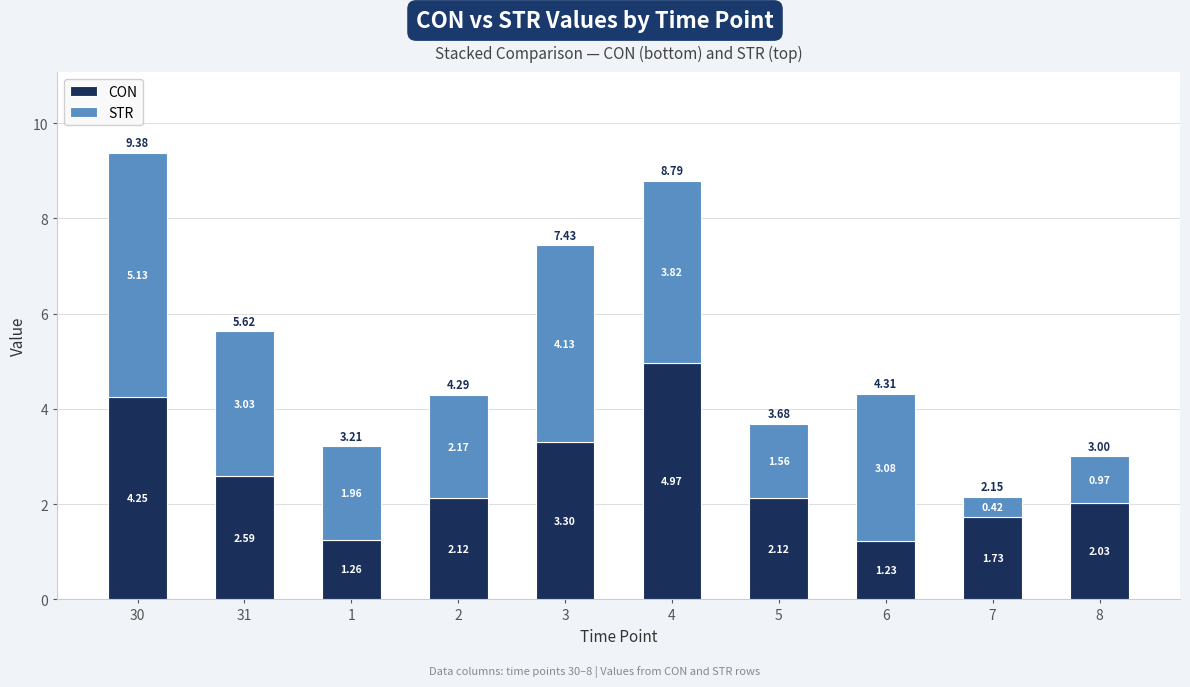

At which category is the sum across all series the highest?

30